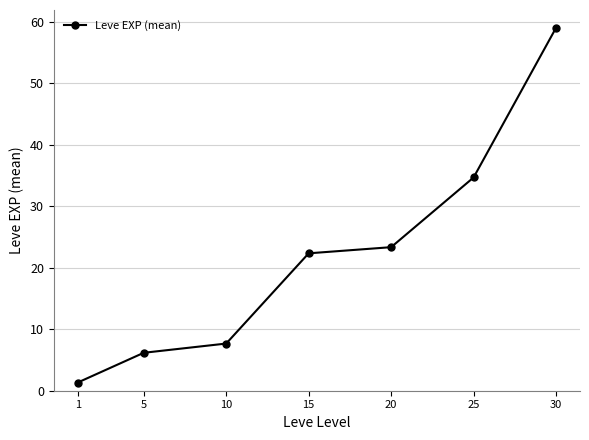

At which category does the chart reach its peak across all series?

30